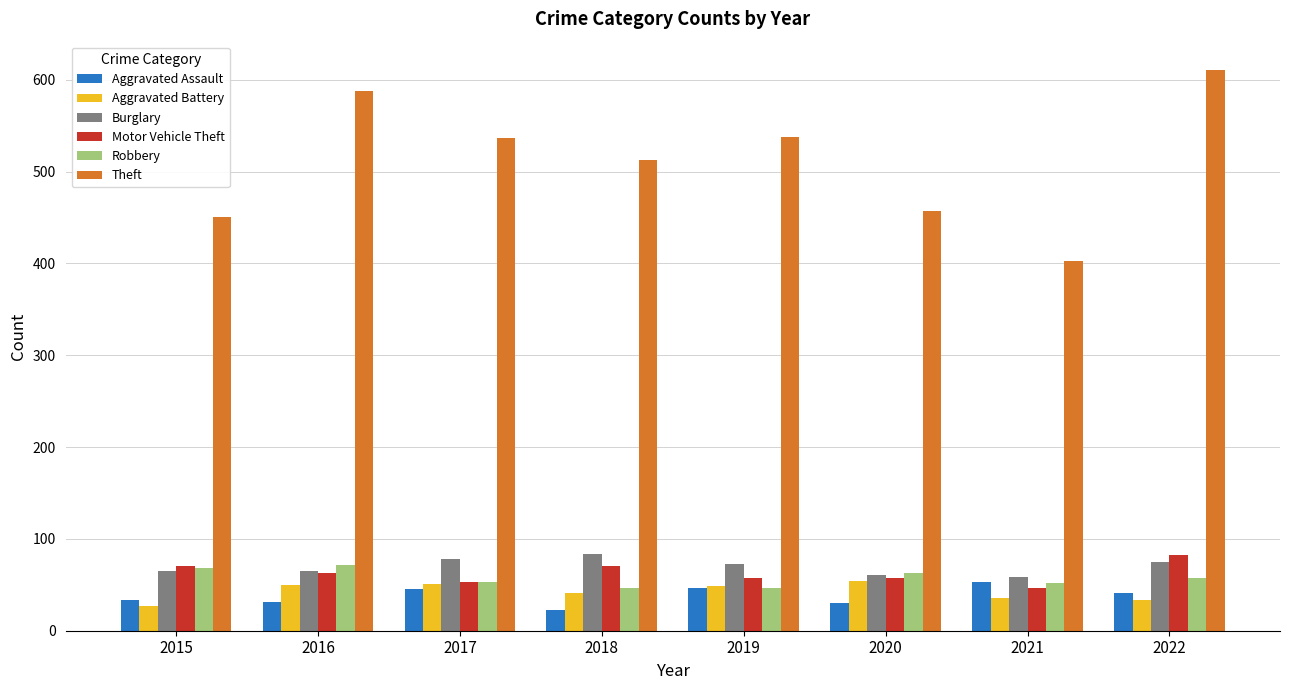

How many groups of bars are there?

8